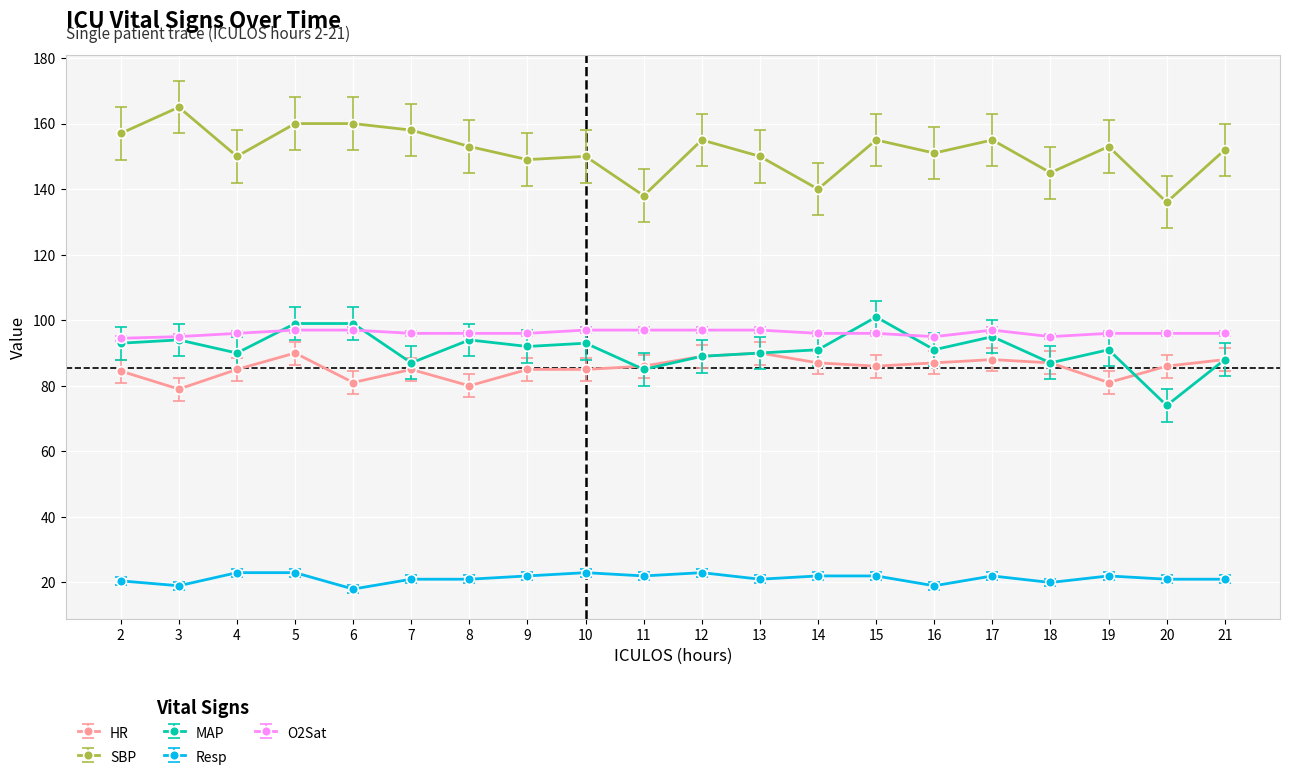

Between 14 and 17, which series saw the biggest shift?

SBP